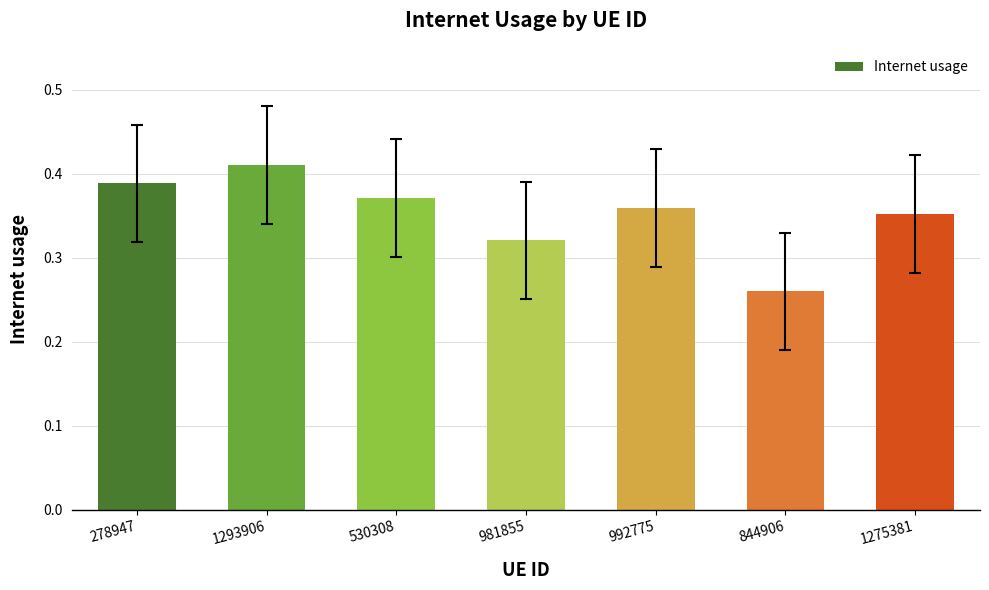

Between 981855 and 1293906, which is larger?

1293906